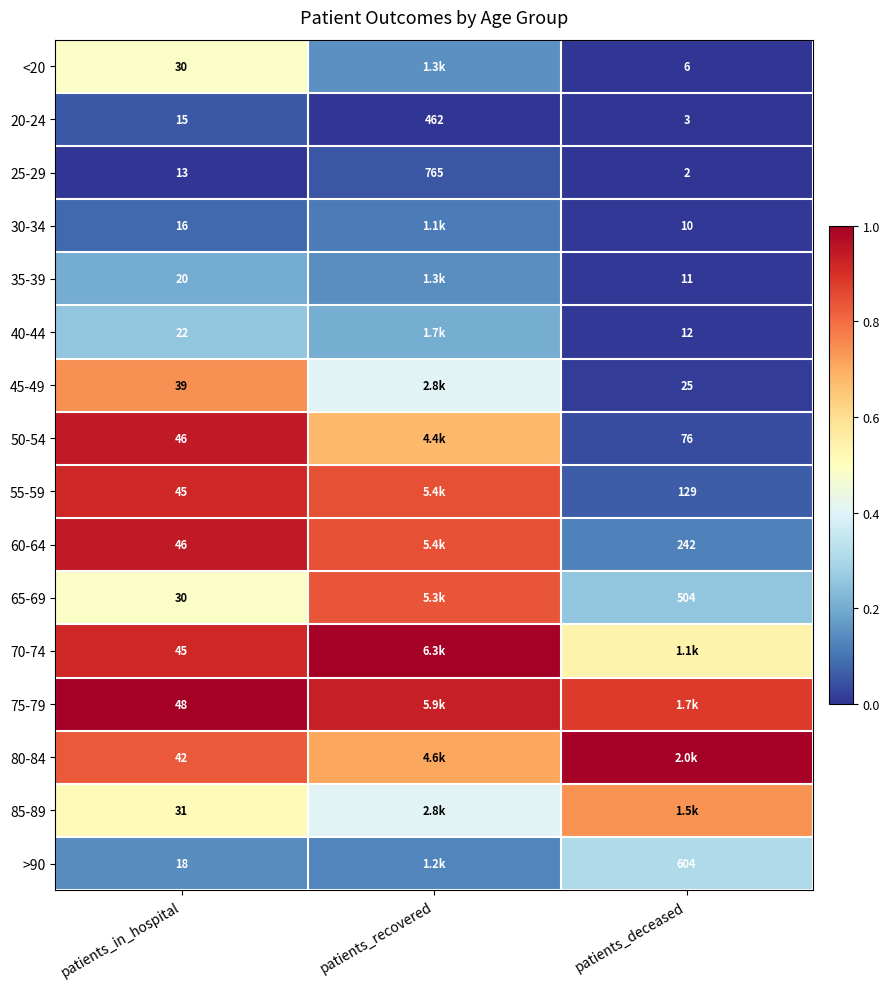

Rank the categories by 20-24 value from lowest to highest.

patients_deceased, patients_in_hospital, patients_recovered